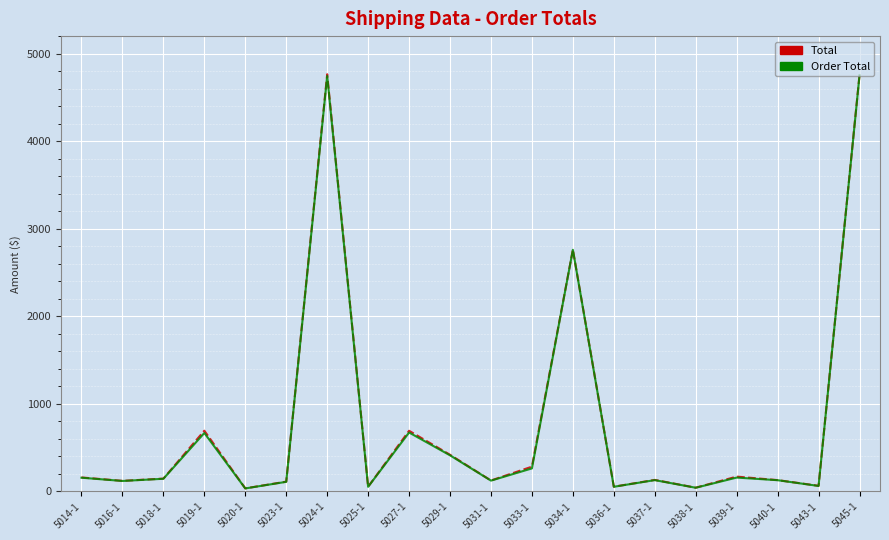

What is the sum of the Order Total values at 5020-1 and 5024-1?

4779.2